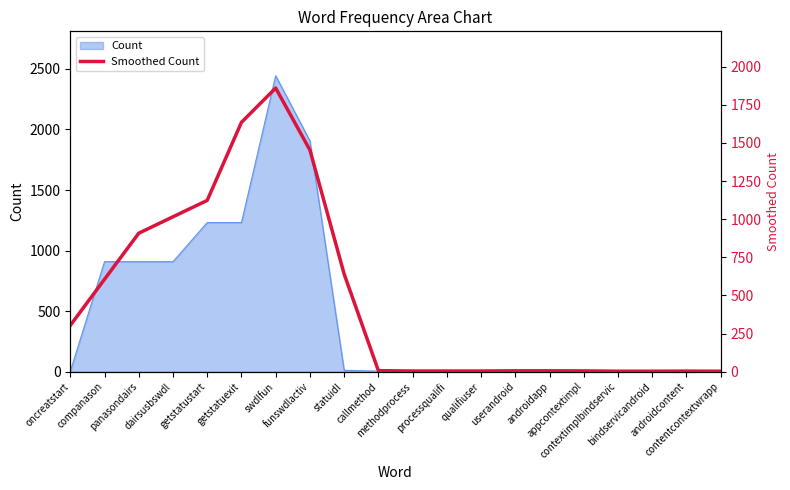

The chart shows a value of 1860.3 at swdlfun. True or false?

True